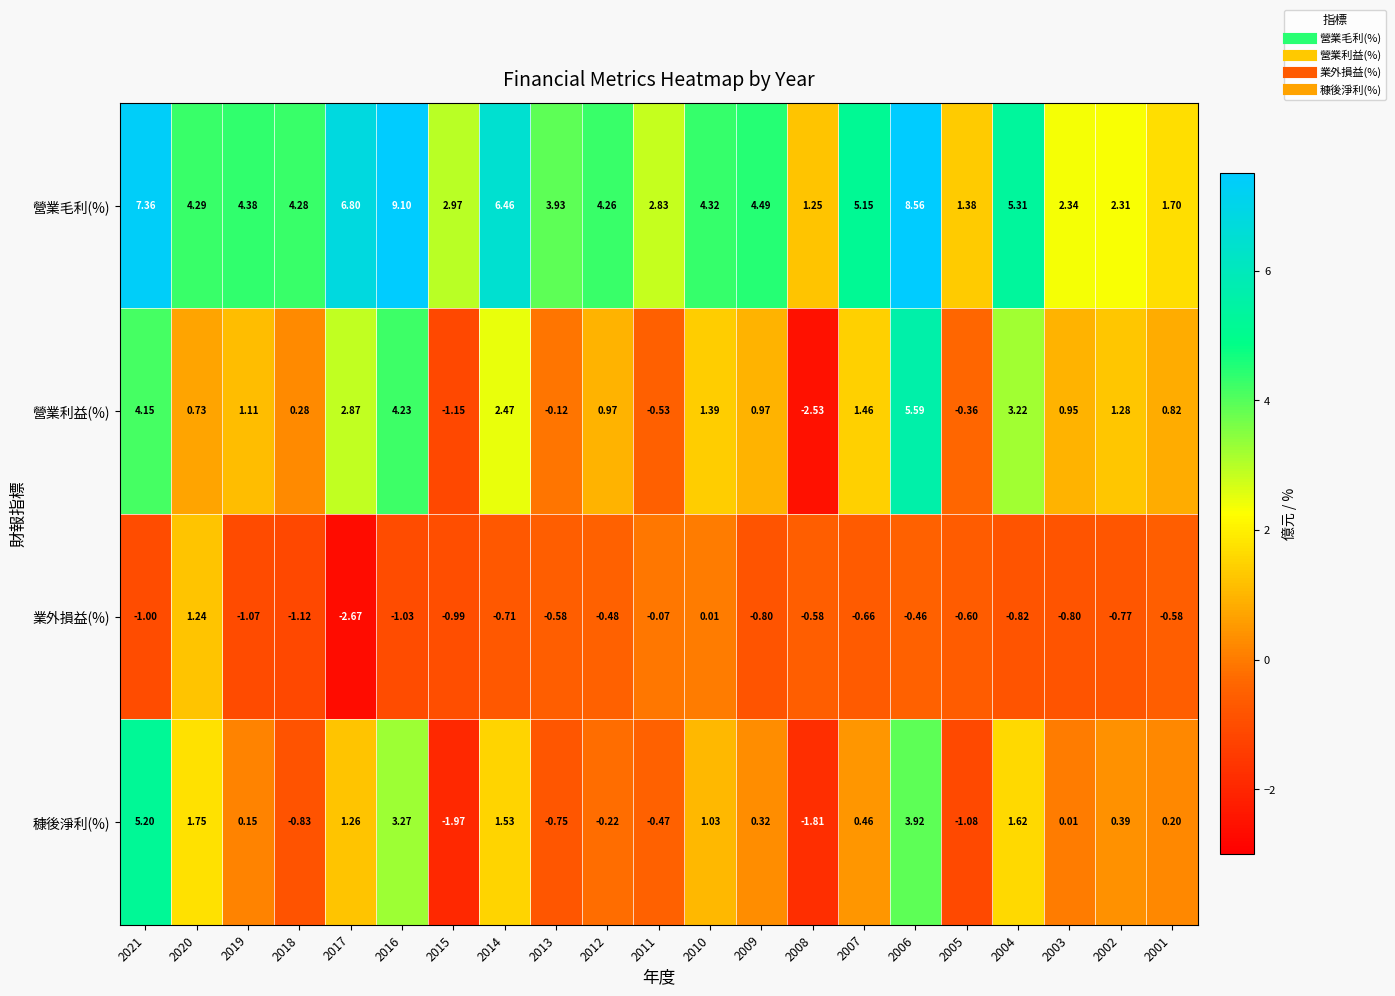

Between 2018 and 2004, which series saw the biggest shift?

營業利益(%)